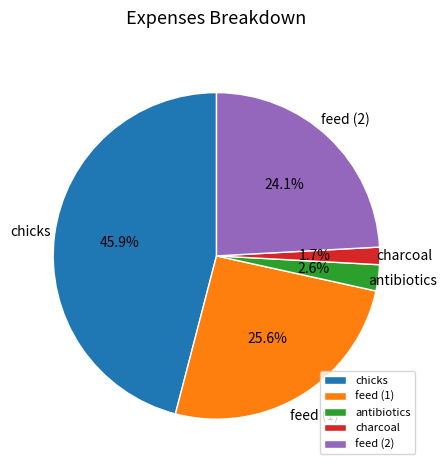

What is the ratio of the value at antibiotics to the value at feed (2)?

0.1